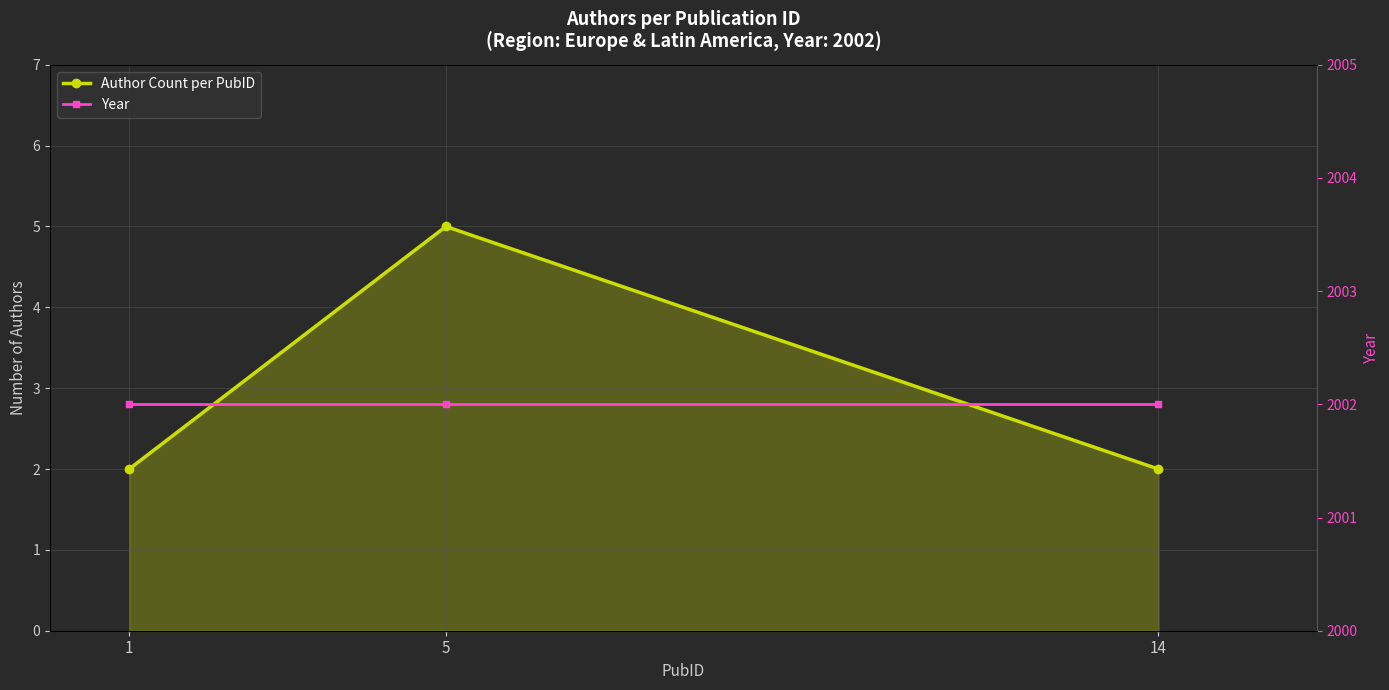

Between 5 and 14, which series saw the biggest shift?

Author Count per PubID